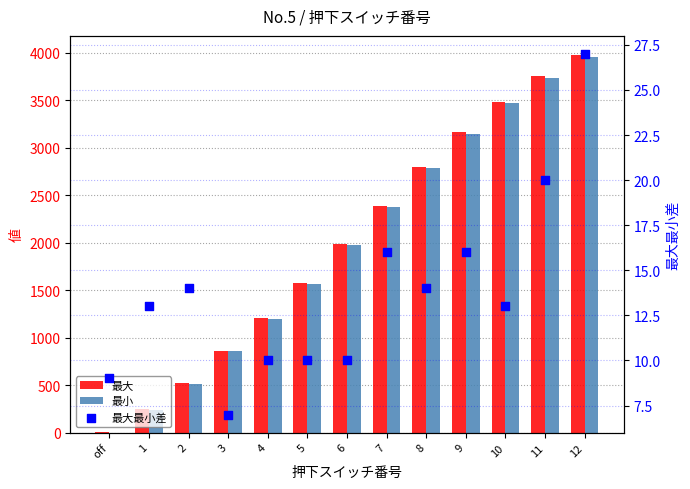

At how many categories does at least one series exceed 2003?

6